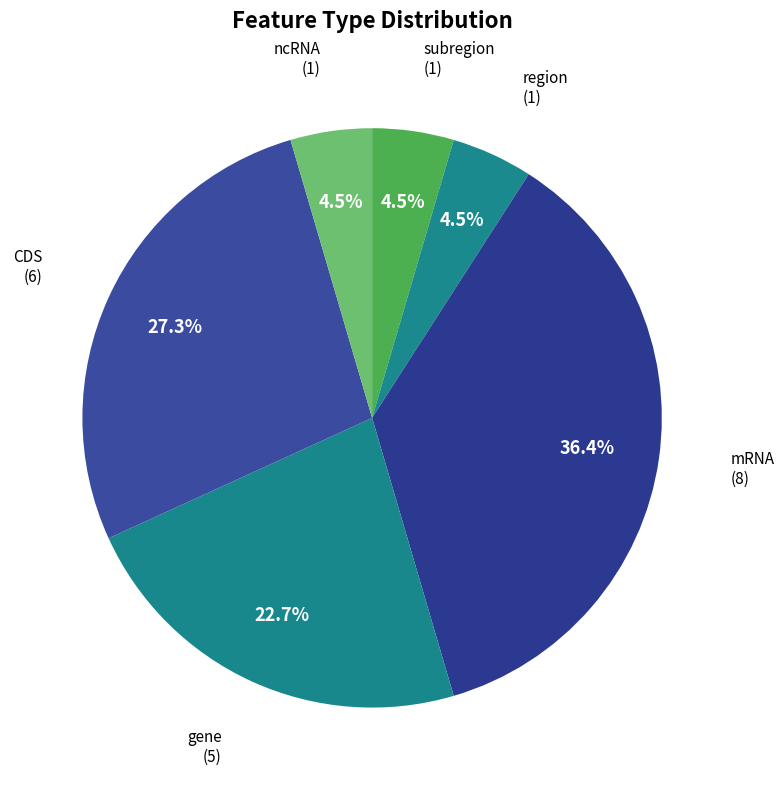

Which category has the biggest portion of the pie?

mRNA